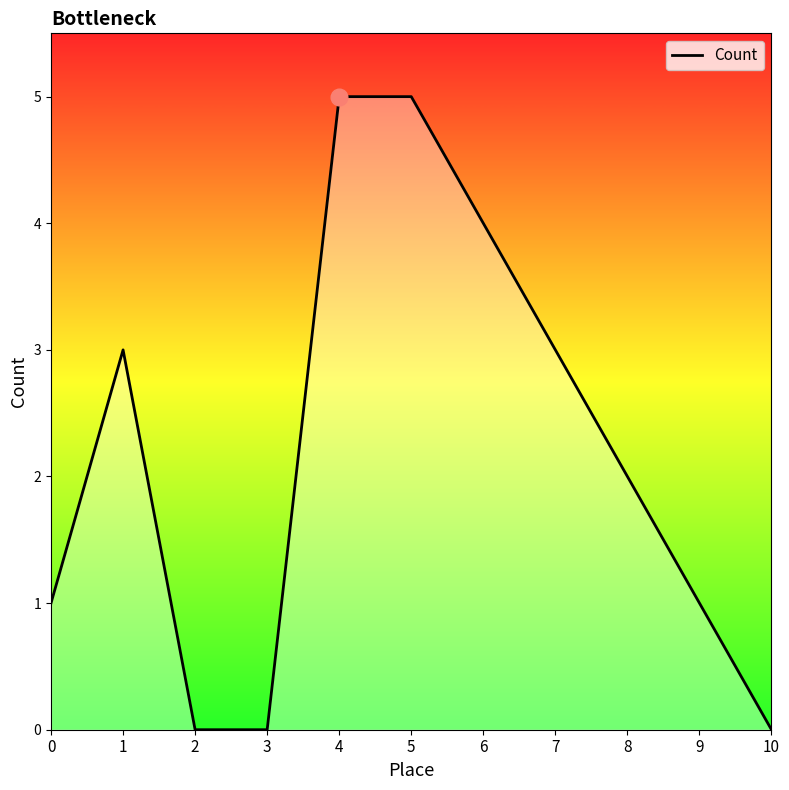

How many values are between 0 and 4?

9